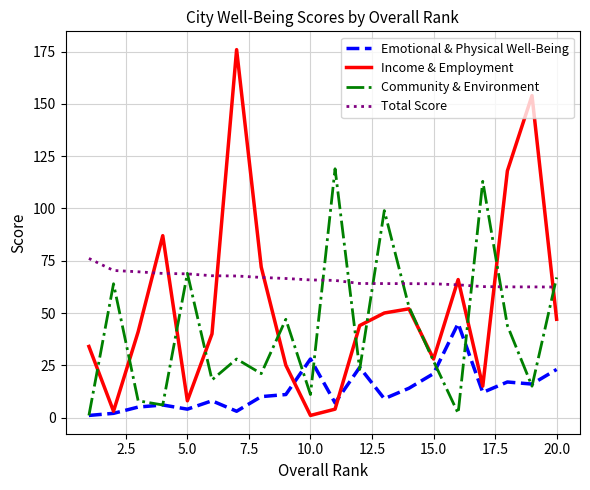

What is the difference between the maximum and second lowest values in the Community & Environment series?

117.0